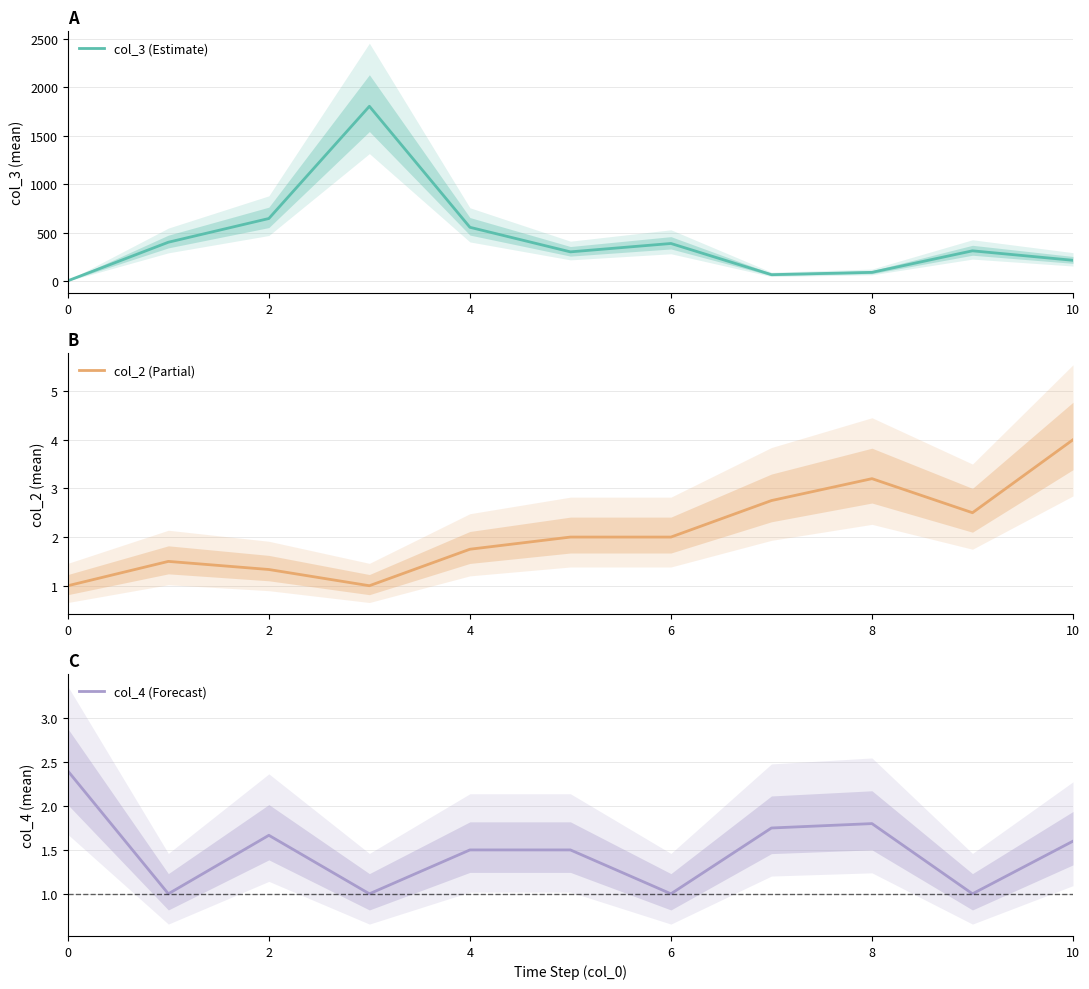

What is the average value of the col_3 (Estimate) series?

433.7